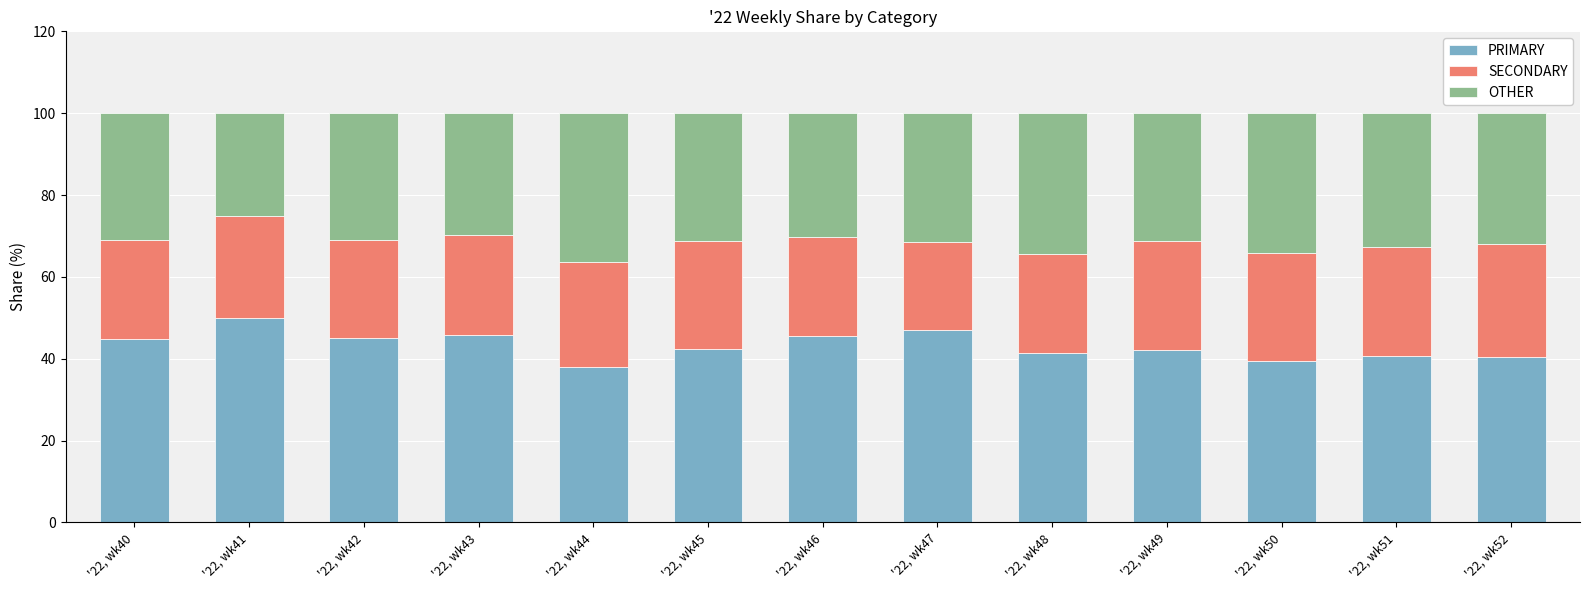

What is the lowest value of the PRIMARY series?

38.0